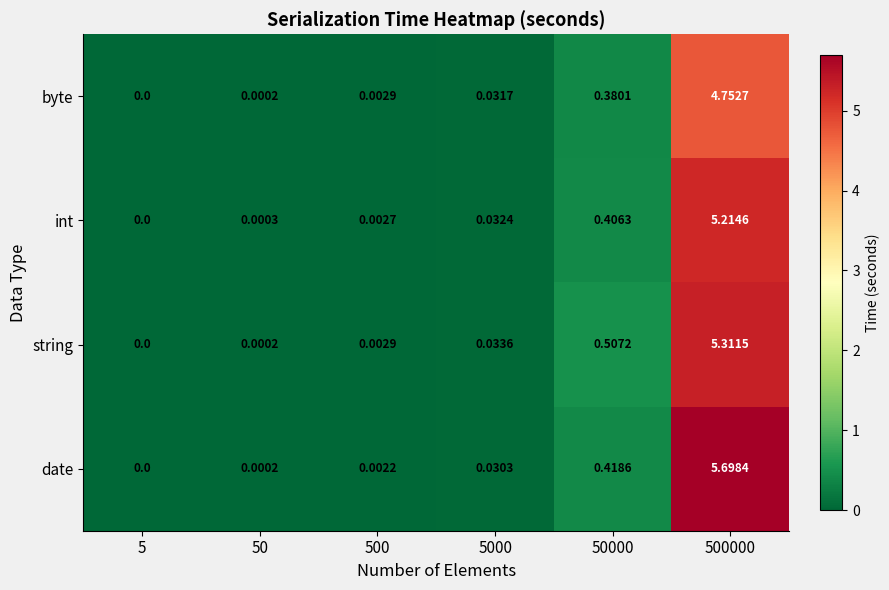

Which series has the largest total across all categories?

date